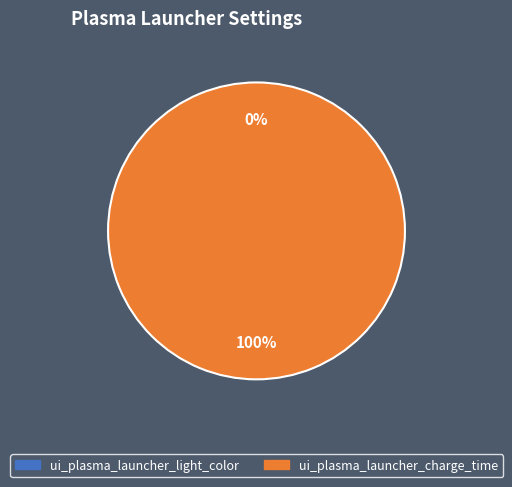

Rank the categories by value from highest to lowest.

ui_plasma_launcher_charge_time, ui_plasma_launcher_light_color